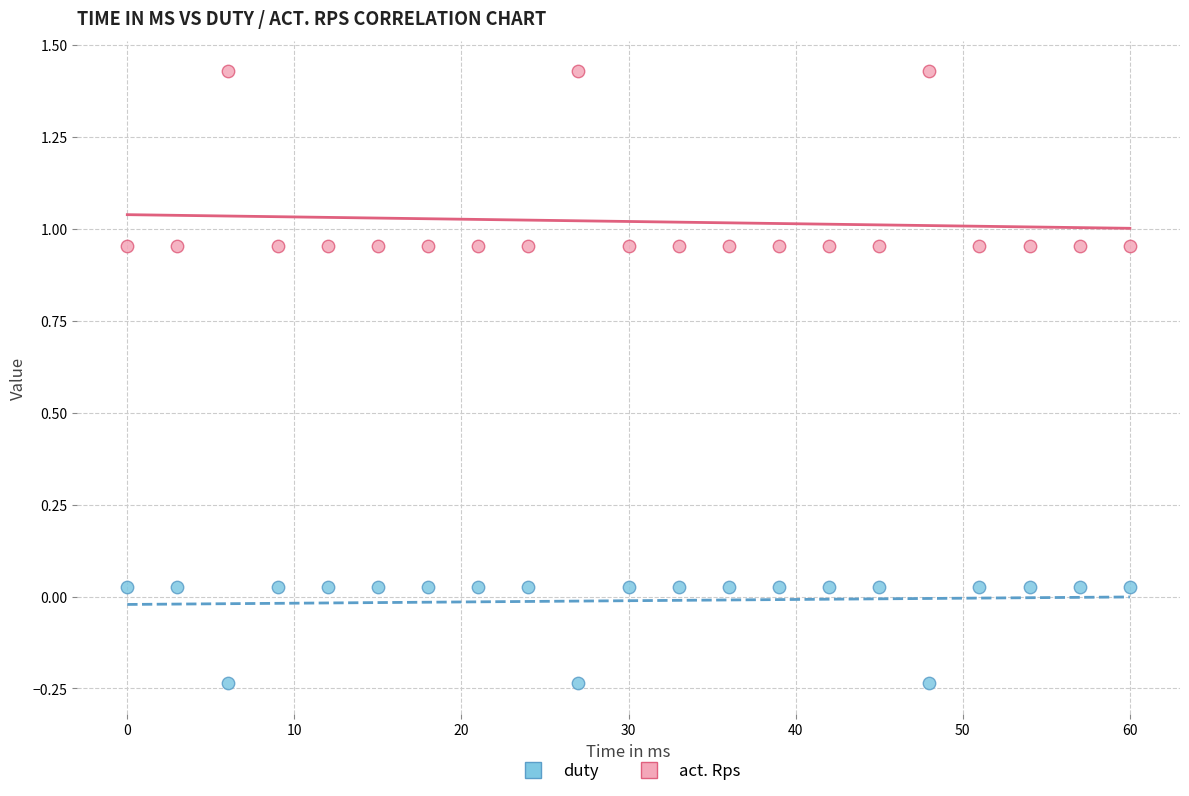

Which series has the widest spread of Y values?

act. Rps